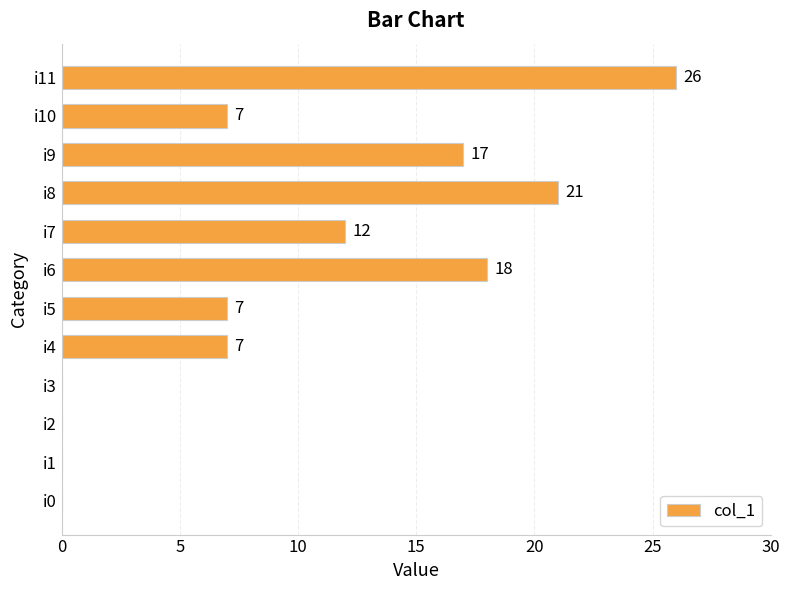

Are the bars grouped side by side (vs. stacked)?

No